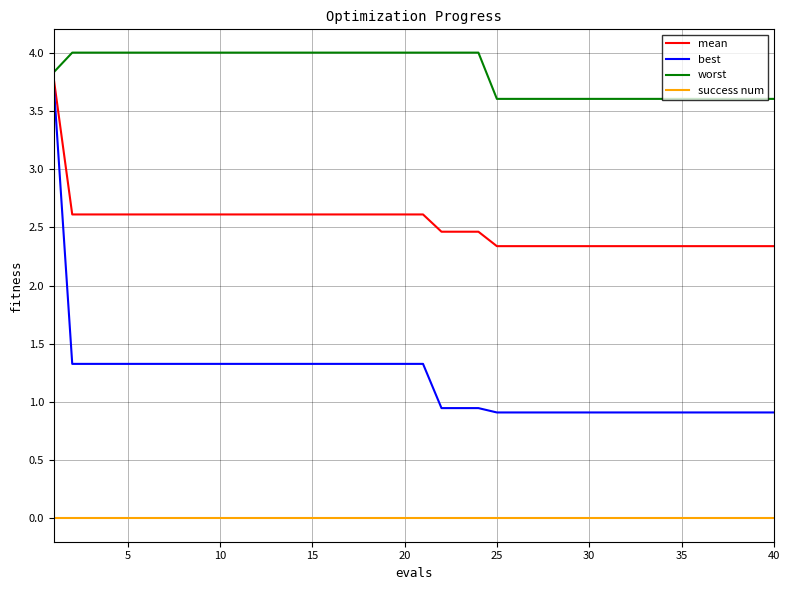

What is the average value of the mean series?

2.5